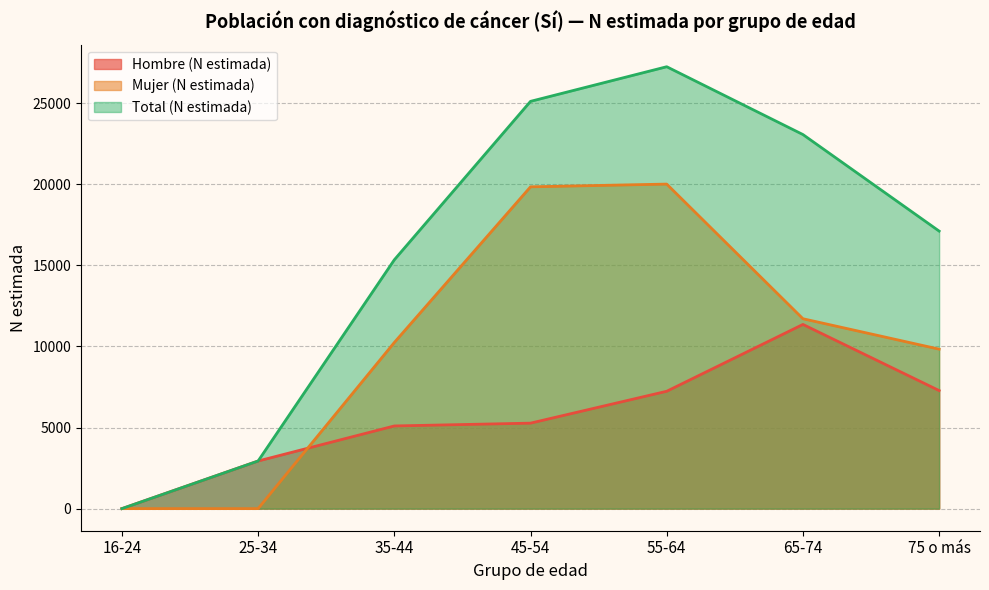

What is the label of the 4th point from the left?

45-54